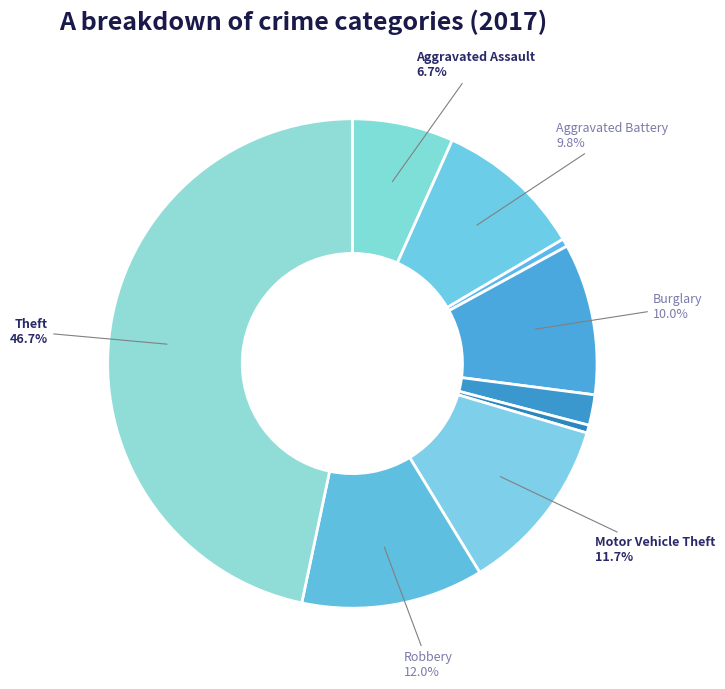

Is there any slice that represents more than half of the pie?

No